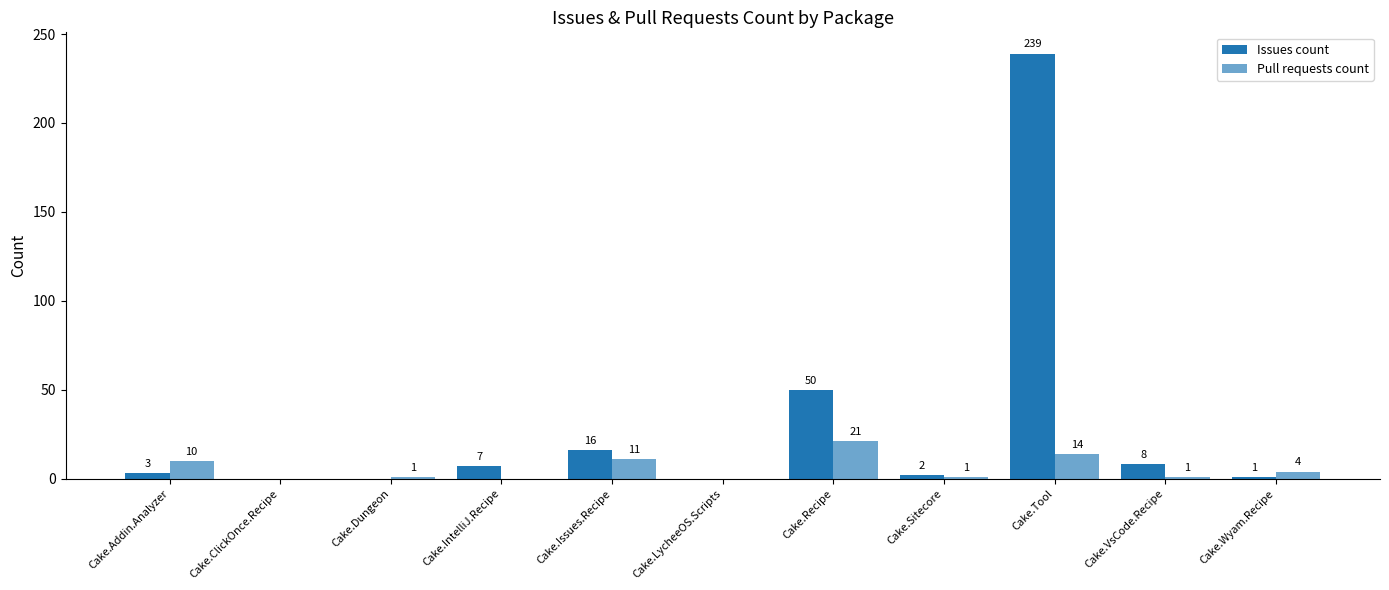

Reading left to right, list all the values displayed in this chart.

Issues count: Cake.Addin.Analyzer=3	Cake.ClickOnce.Recipe=0	Cake.Dungeon=0	Cake.IntelliJ.Recipe=7	Cake.Issues.Recipe=16	Cake.LycheeOS.Scripts=0	Cake.Recipe=50	Cake.Sitecore=2	Cake.Tool=239	Cake.VsCode.Recipe=8	Cake.Wyam.Recipe=1
Pull requests count: Cake.Addin.Analyzer=10	Cake.ClickOnce.Recipe=0	Cake.Dungeon=1	Cake.IntelliJ.Recipe=0	Cake.Issues.Recipe=11	Cake.LycheeOS.Scripts=0	Cake.Recipe=21	Cake.Sitecore=1	Cake.Tool=14	Cake.VsCode.Recipe=1	Cake.Wyam.Recipe=4